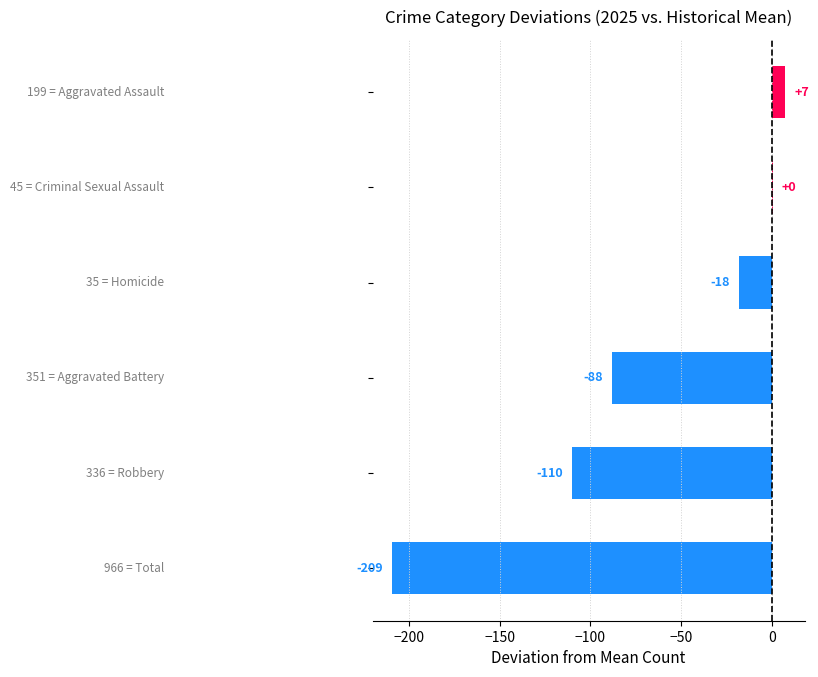

What is the greatest value displayed?

6.9